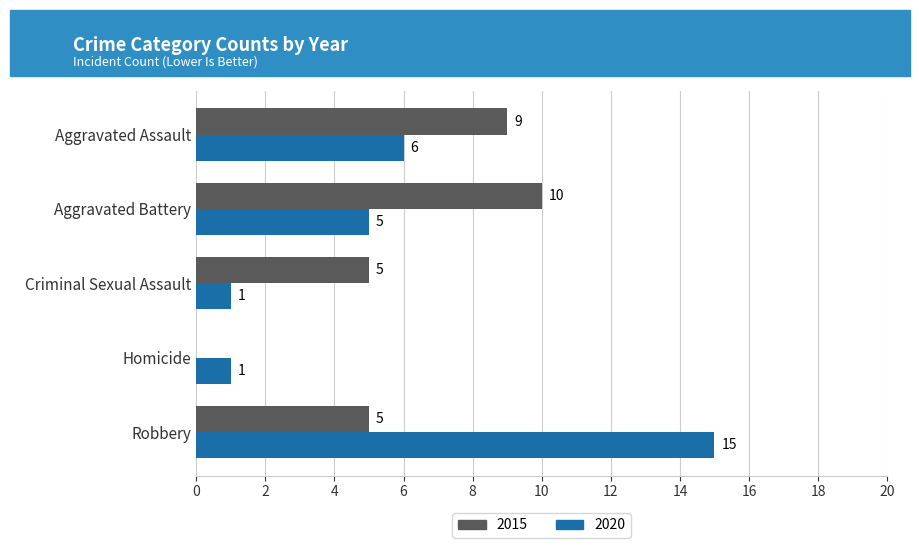

What is the sum of the 2020 values at Criminal Sexual Assault and Aggravated Assault?

7